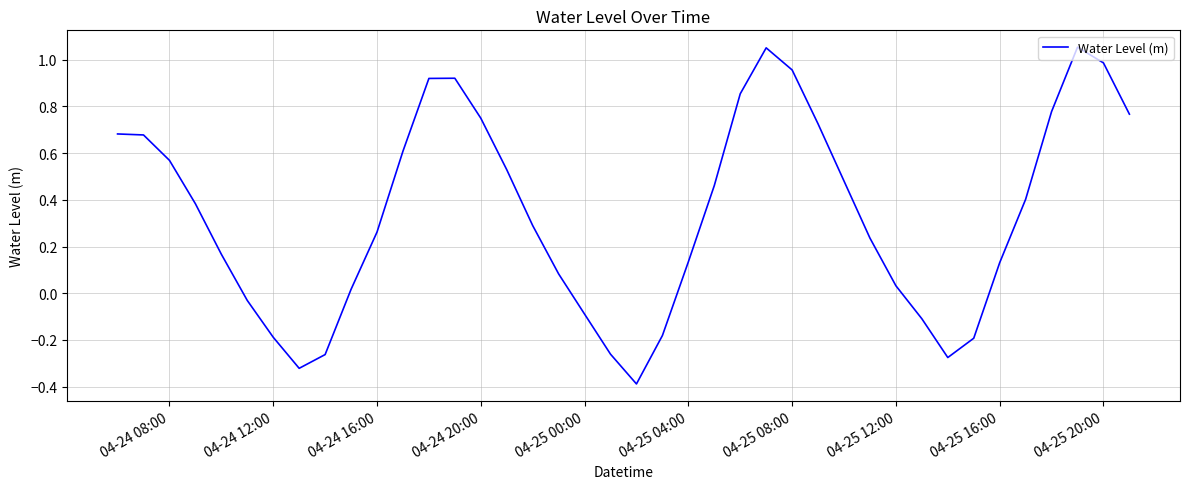

What is the minimum value shown in the chart?

-0.4